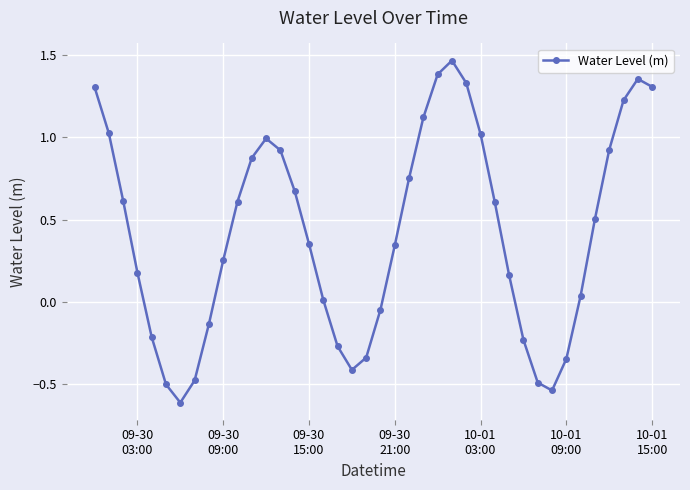

How many points are lower than both their immediate neighbors (excluding endpoints)?

3